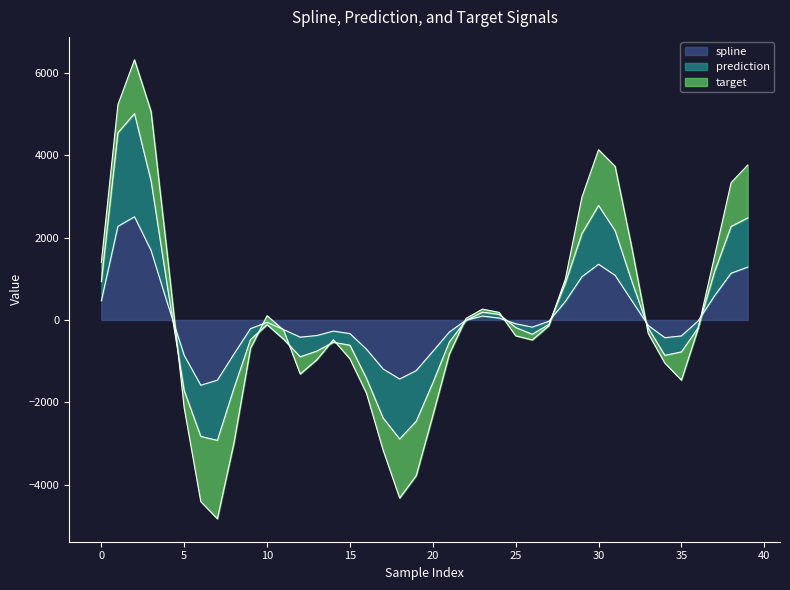

What is the minimum value for spline?

-1584.1